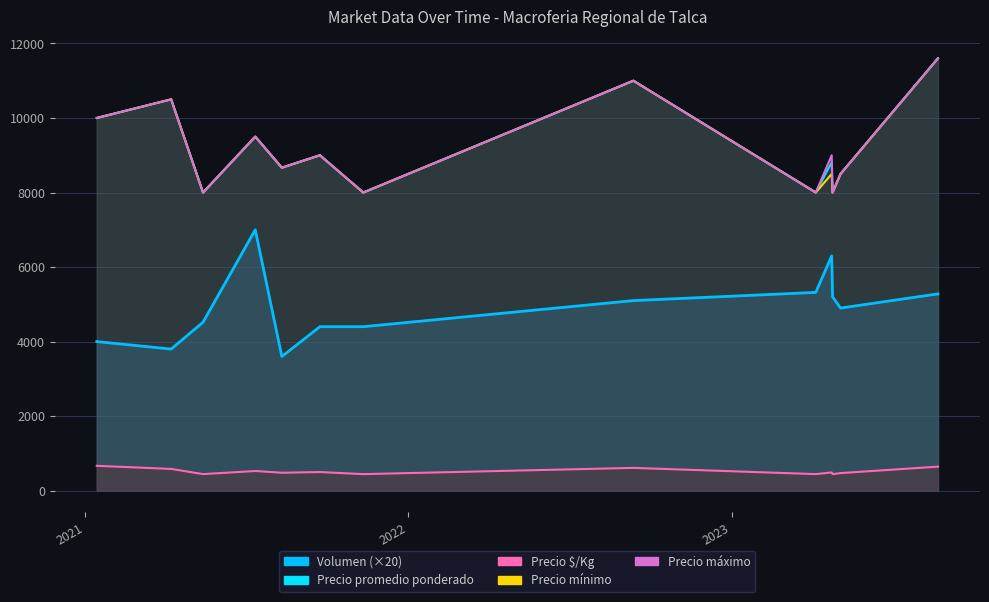

How many lines are shown in the chart?

5